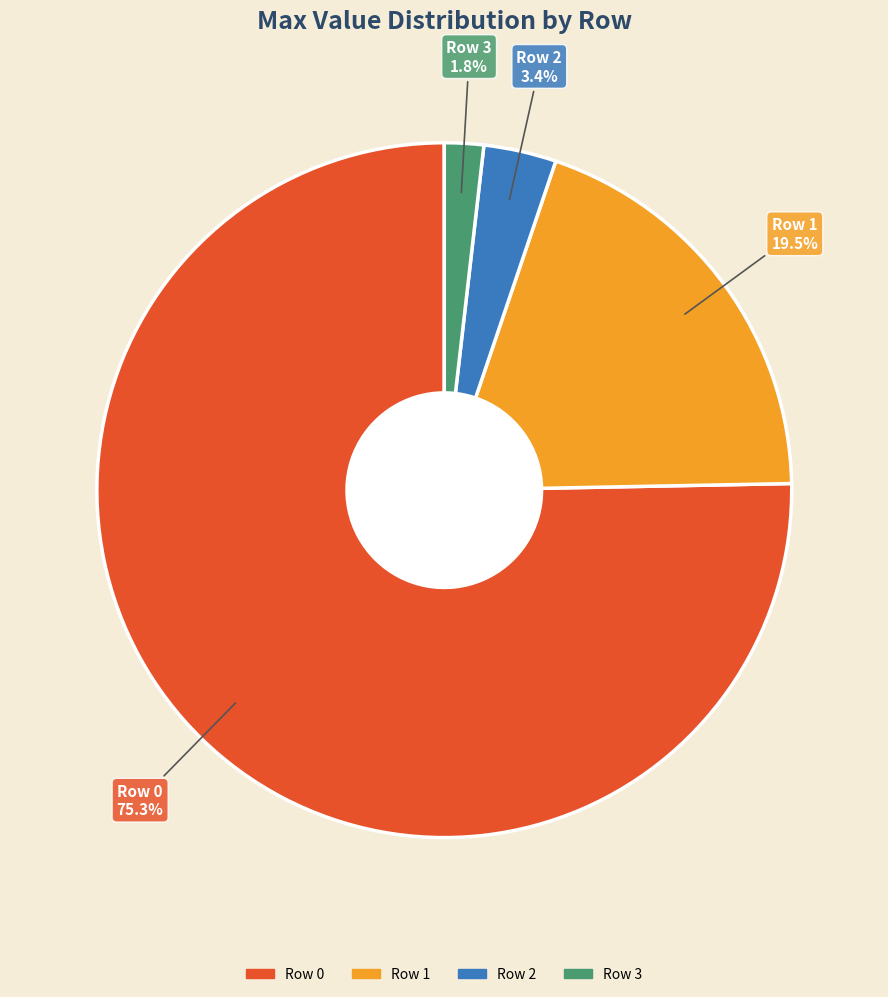

Which slice is the smallest?

Row 3